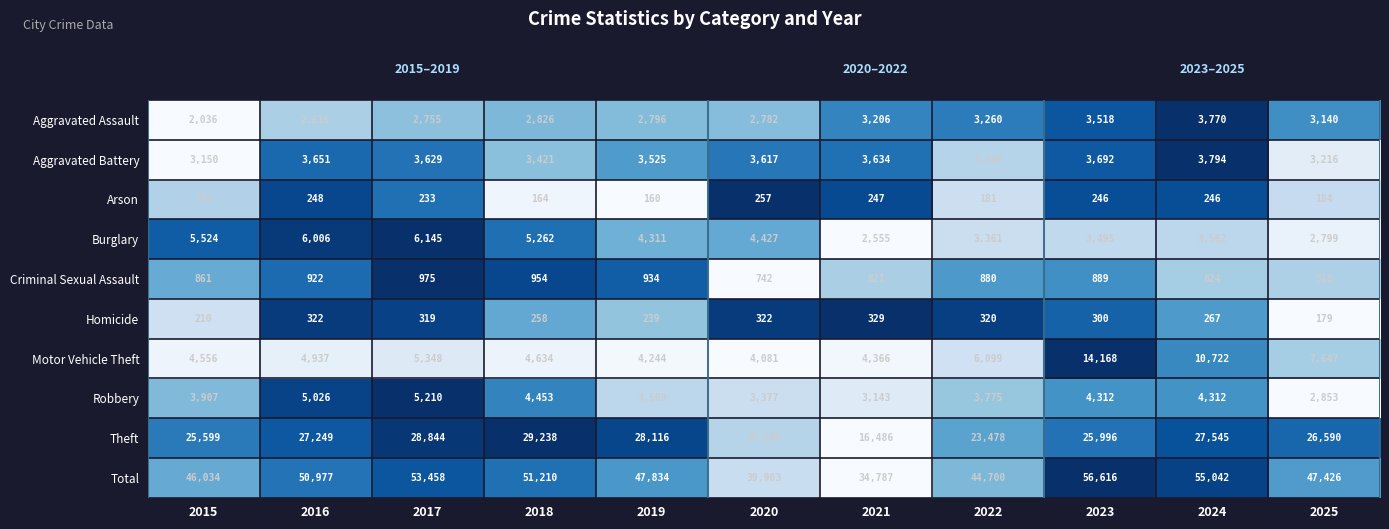

At which label does Arson reach its peak?

2020